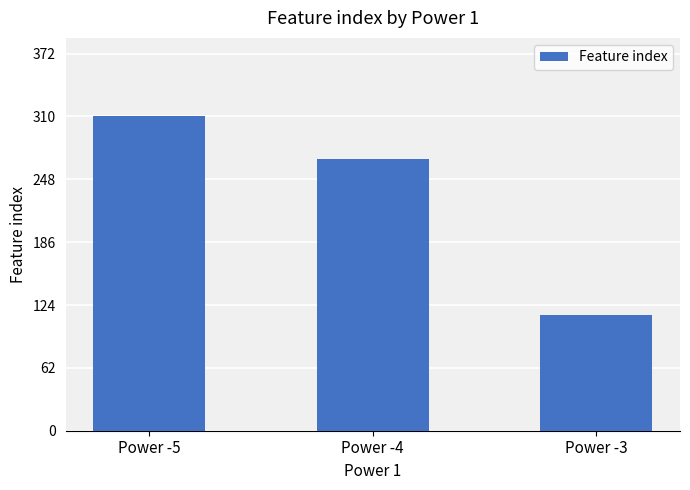

Are the bars grouped side by side (vs. stacked)?

No